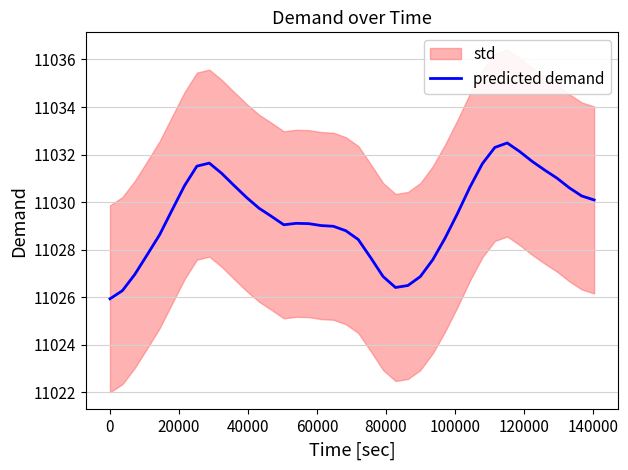

What is the difference between the second highest and minimum values?

6.4